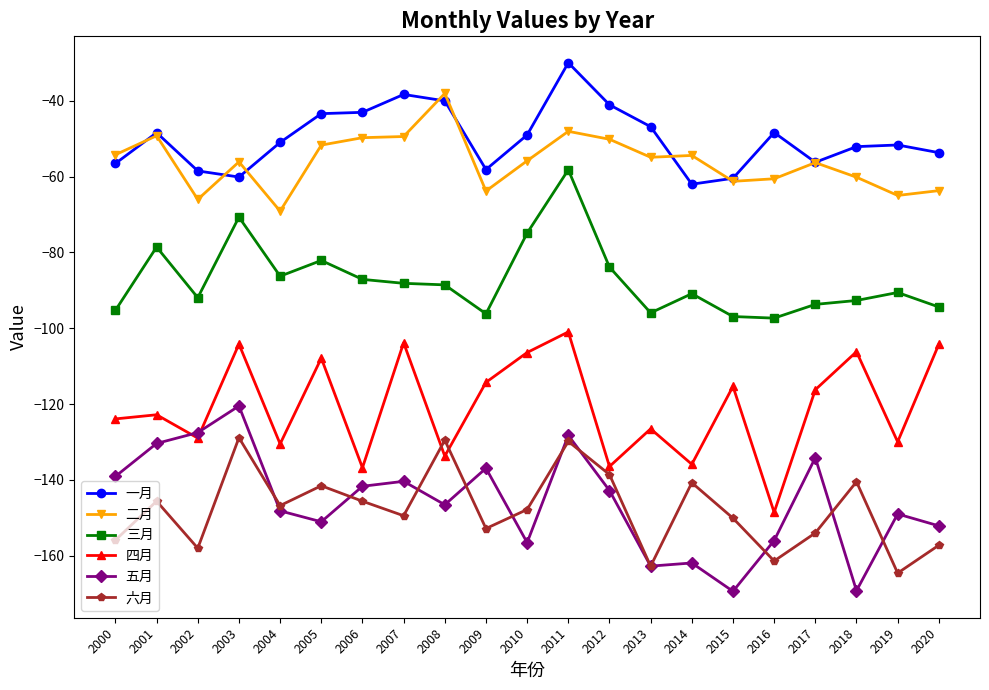

List the series in order of their peak value, lowest first.

六月, 五月, 四月, 三月, 二月, 一月